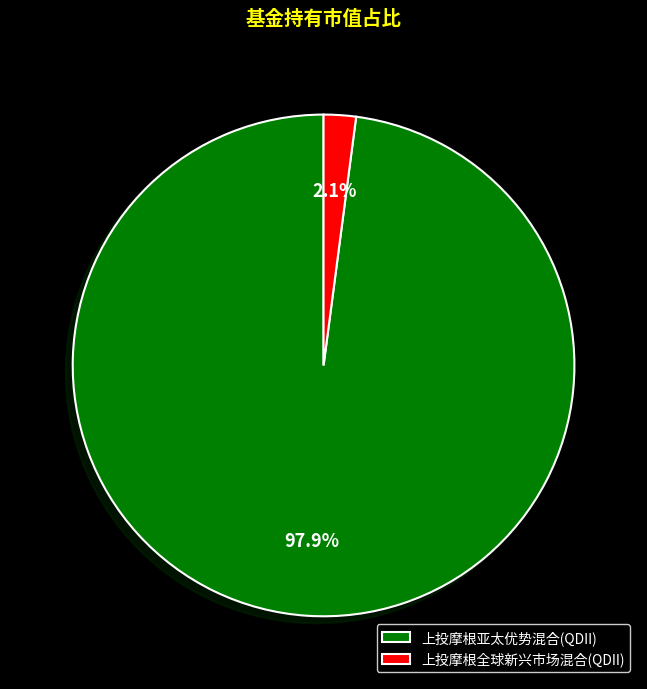

Which slice is the largest?

上投摩根亚太优势混合(QDII)